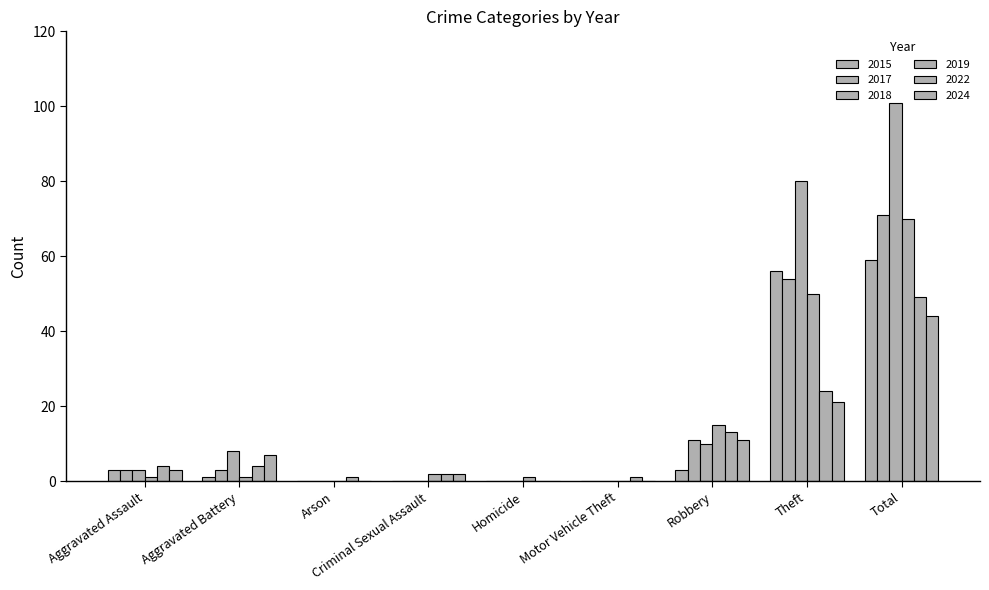

How many distinct data groups are displayed?

6